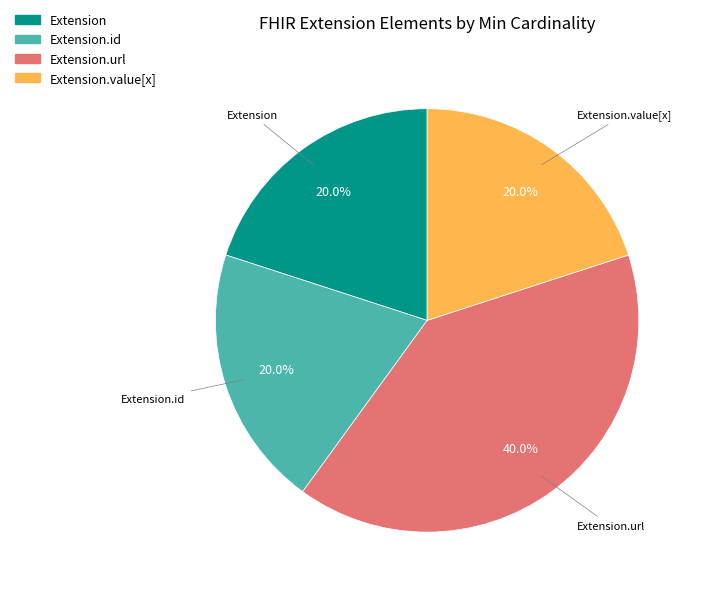

Is there any slice that represents more than half of the pie?

No